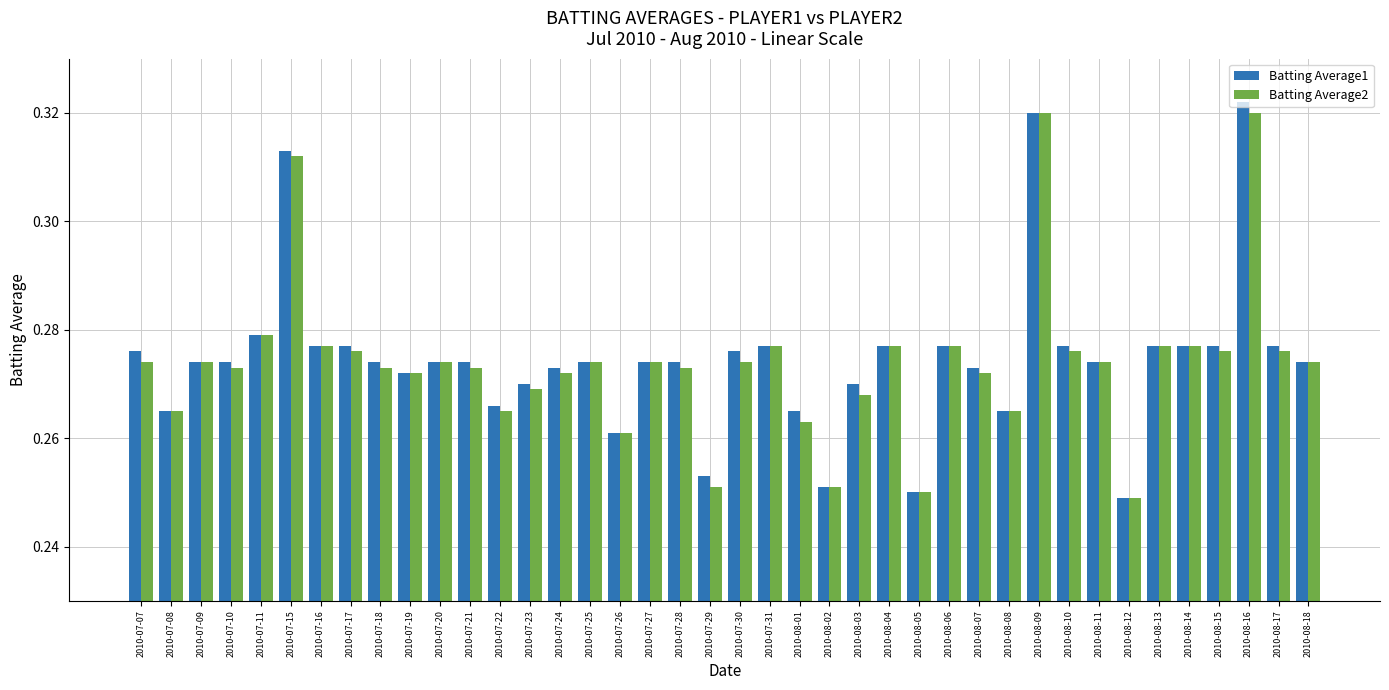

At which category is the sum across all series the highest?

2010-08-16